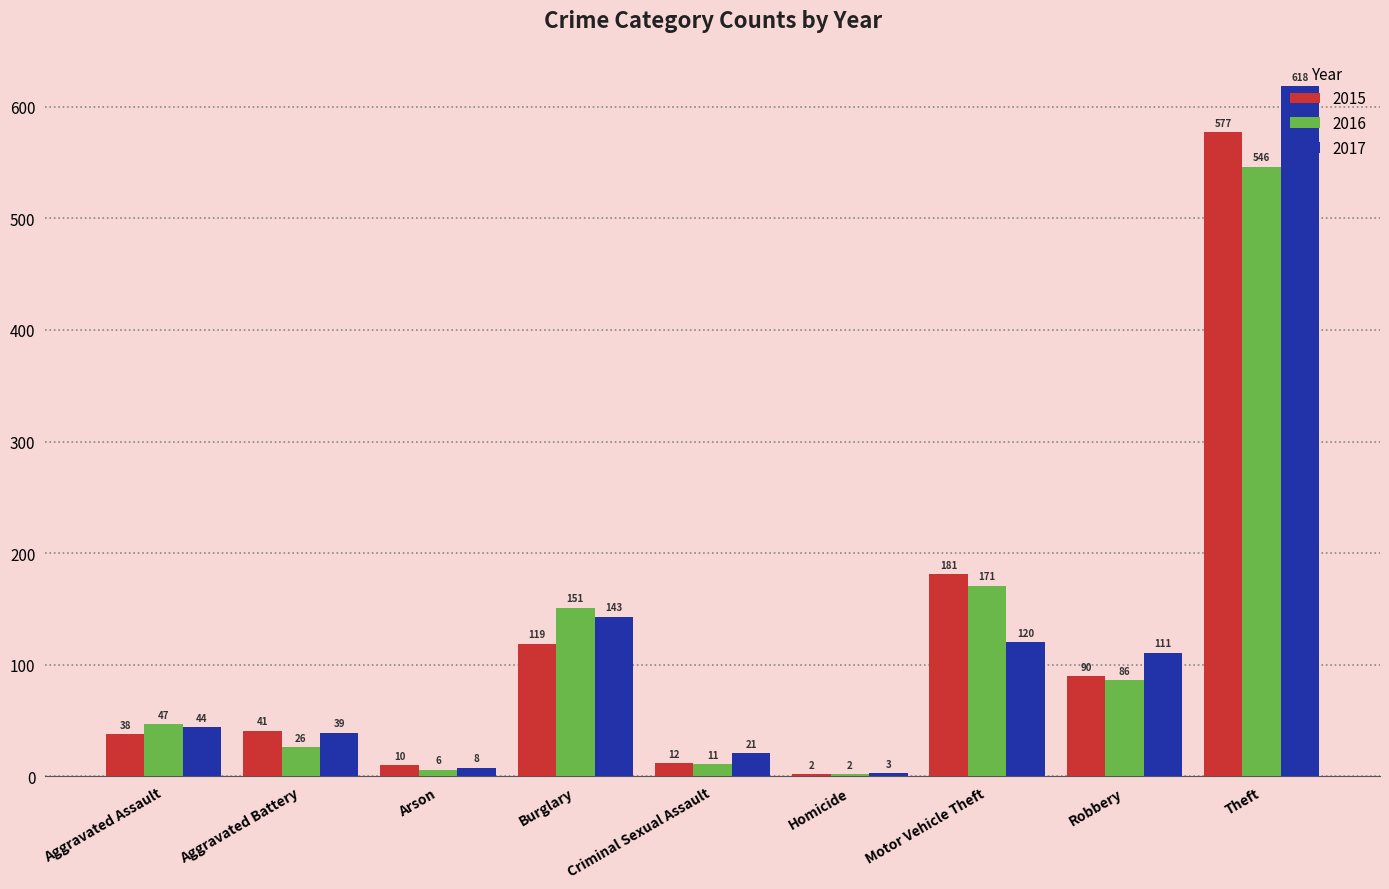

What is the sum of the 2017 values at Motor Vehicle Theft and Theft?

738